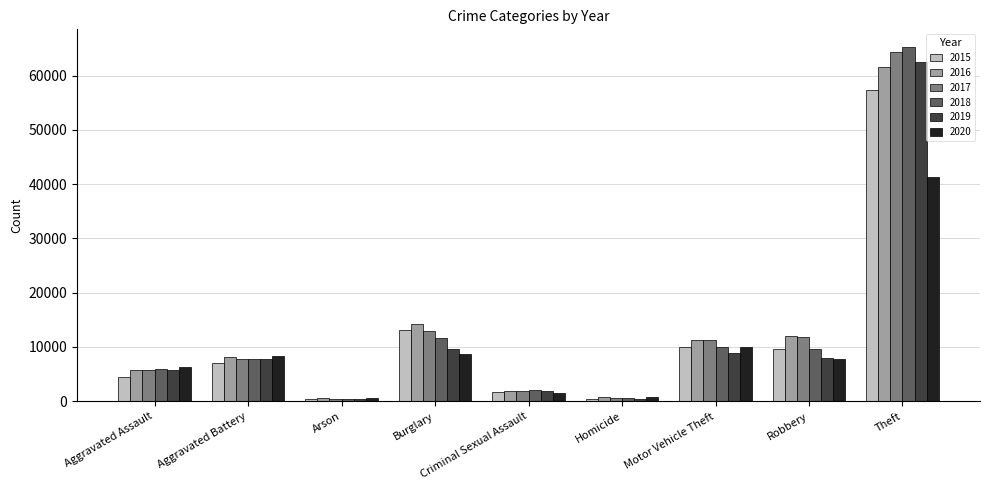

Which series has the largest range (max minus min)?

2018